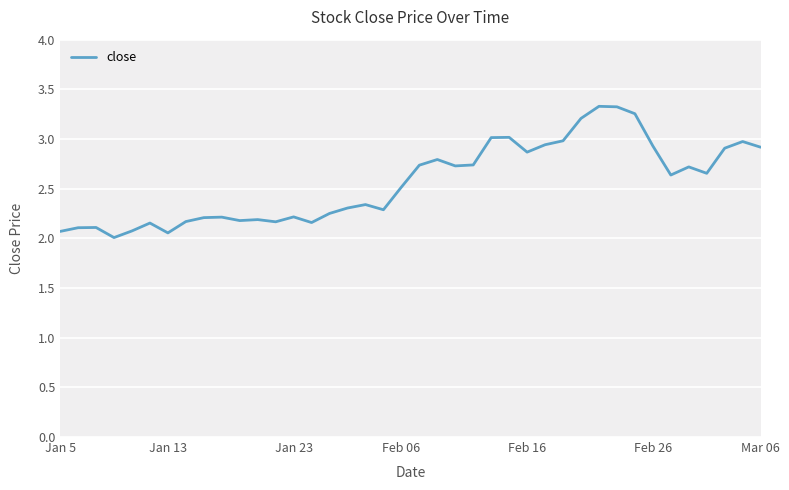

Does the chart display data point markers on the line(s)?

No